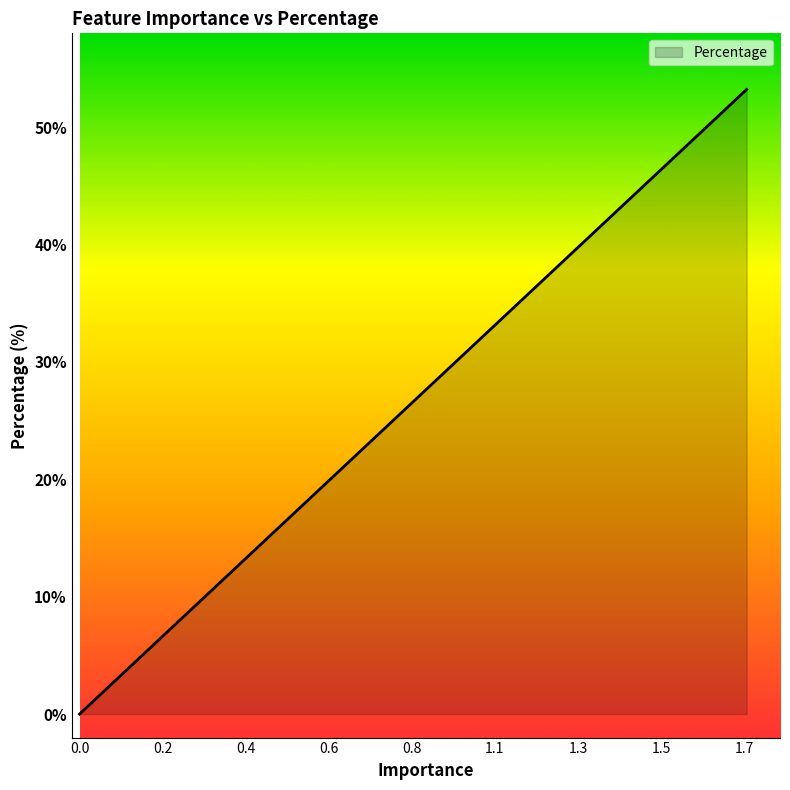

What is the maximum value shown in the chart?

53.2